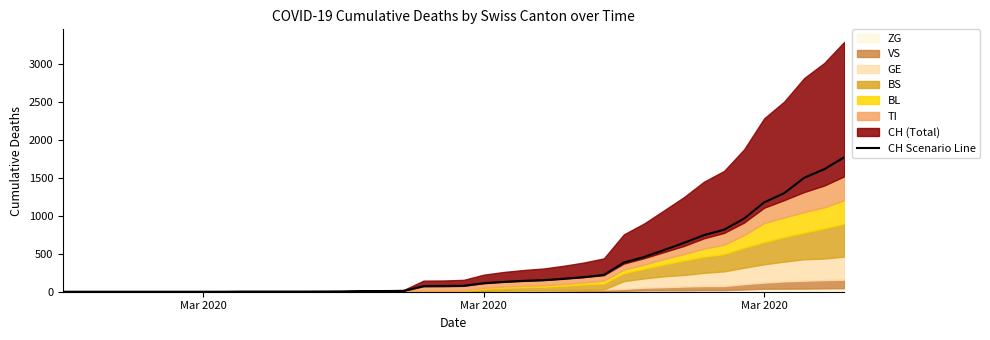

How many values are below 78?

20